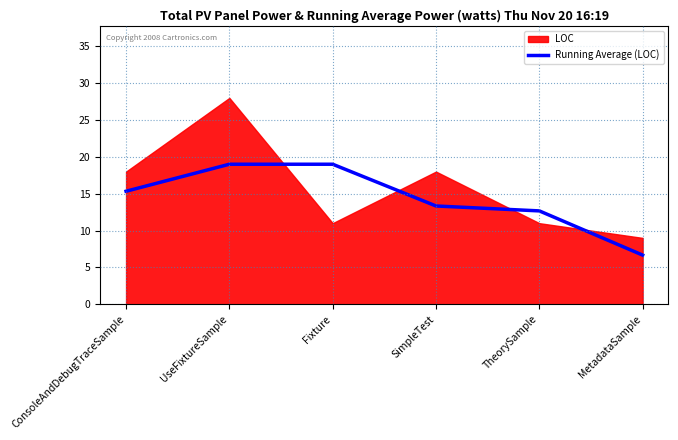

Is it true that Running Average (LOC) equals 32.0 at UseFixtureSample?

False